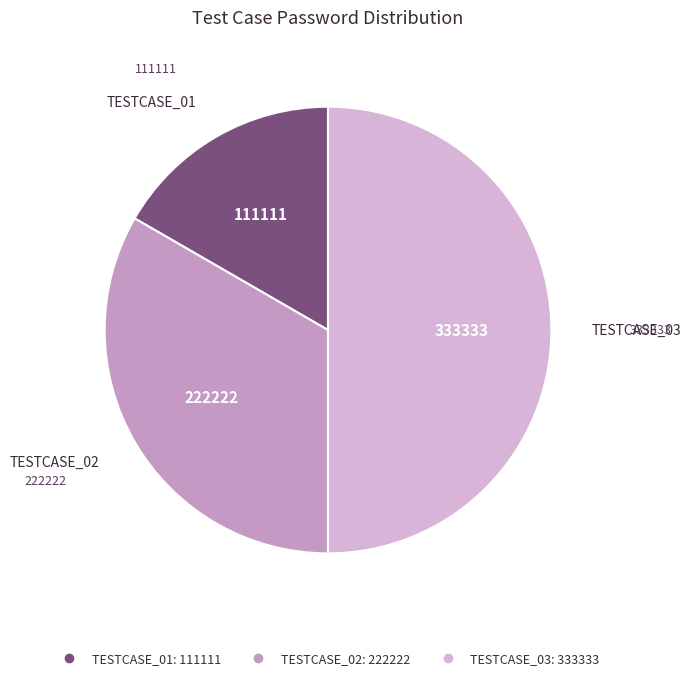

The TESTCASE_02 slice represents 23% of the pie. True or false?

False